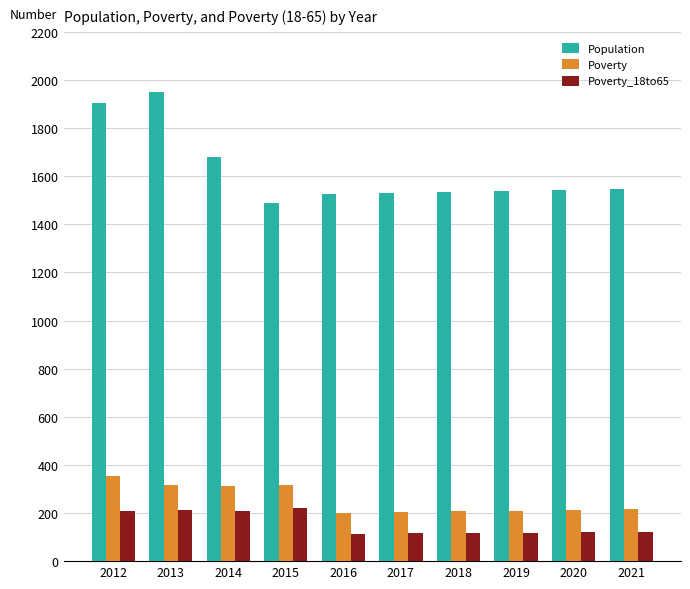

What are all the series names shown in the legend?

Population, Poverty, Poverty_18to65